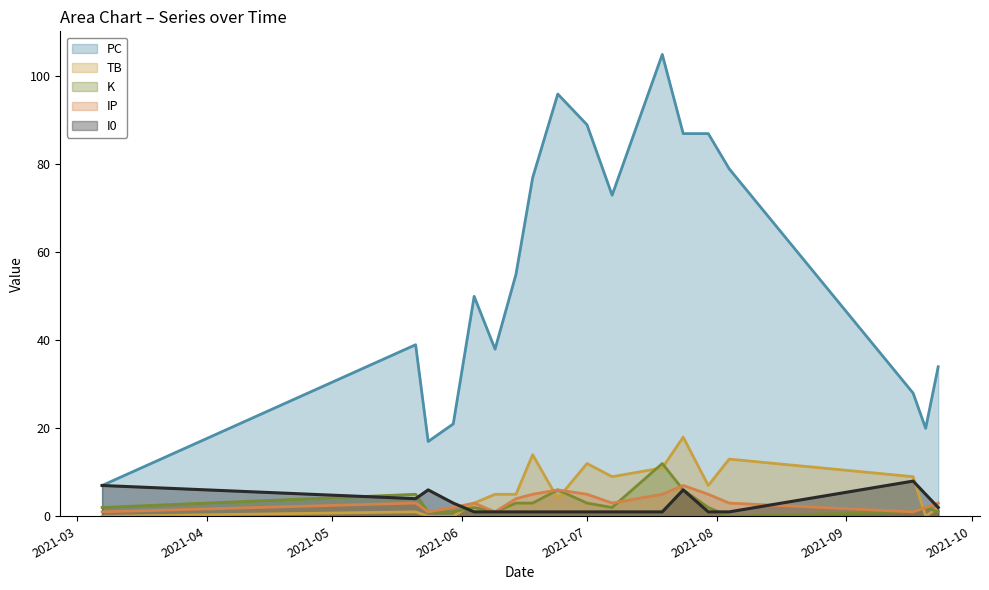

How many data points in TB are above 5?

8